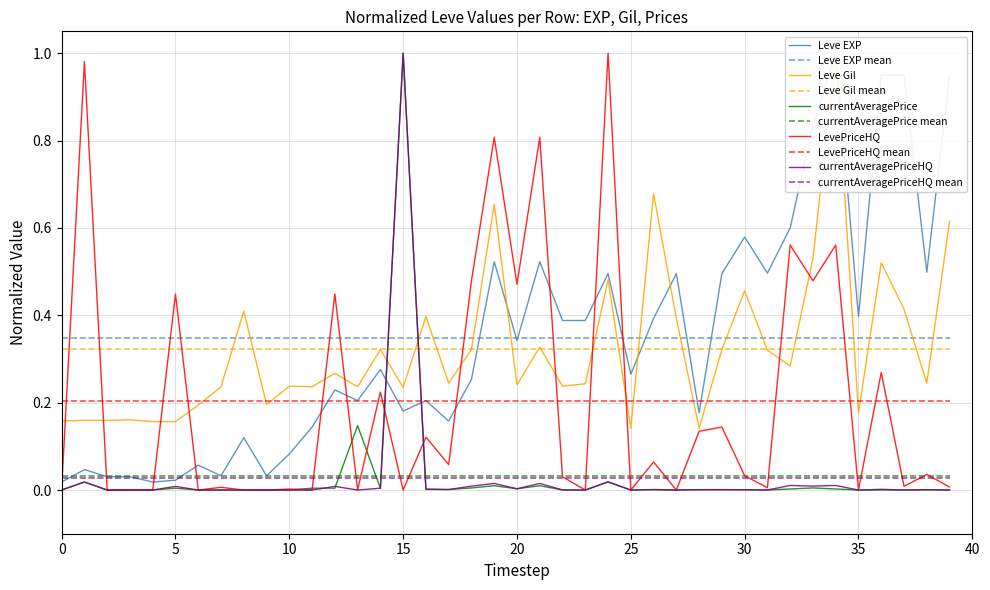

True or false: LevePriceHQ has a value of 0.0 at 0.

True